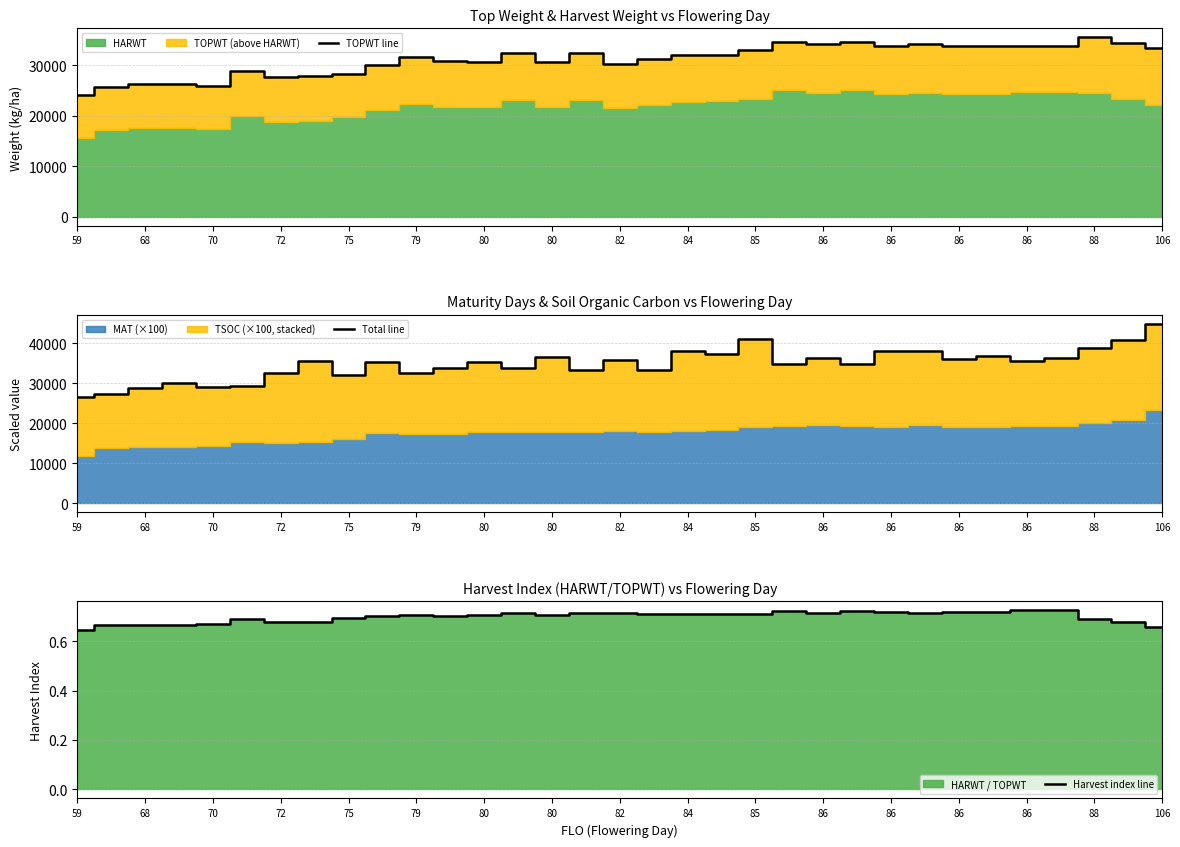

At how many categories does at least one series exceed 41066?

1